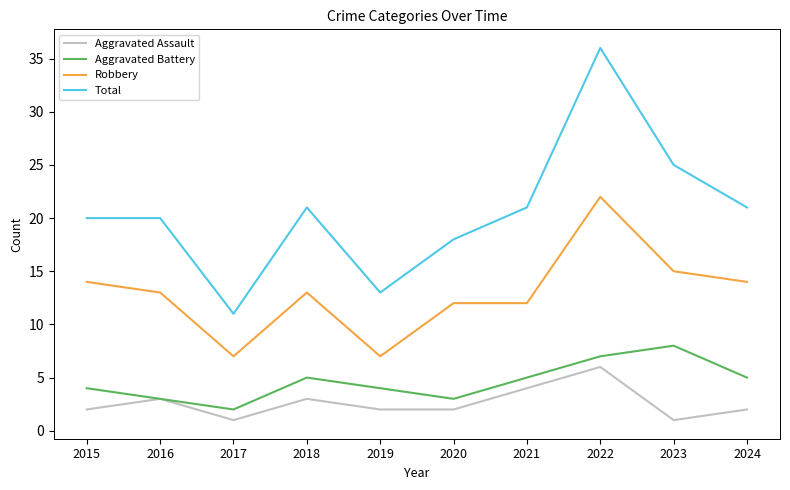

True or false: Total and Aggravated Battery intersect in this chart.

False